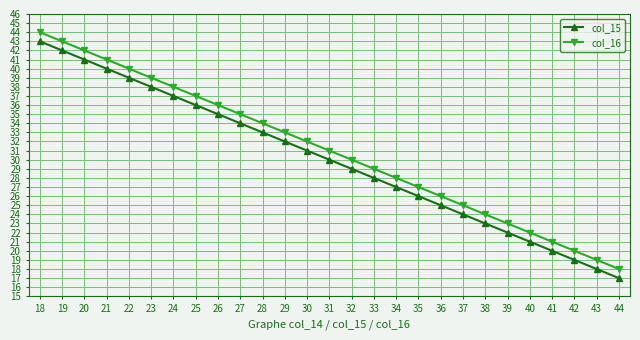

What is the lowest value of the col_15 series?

17